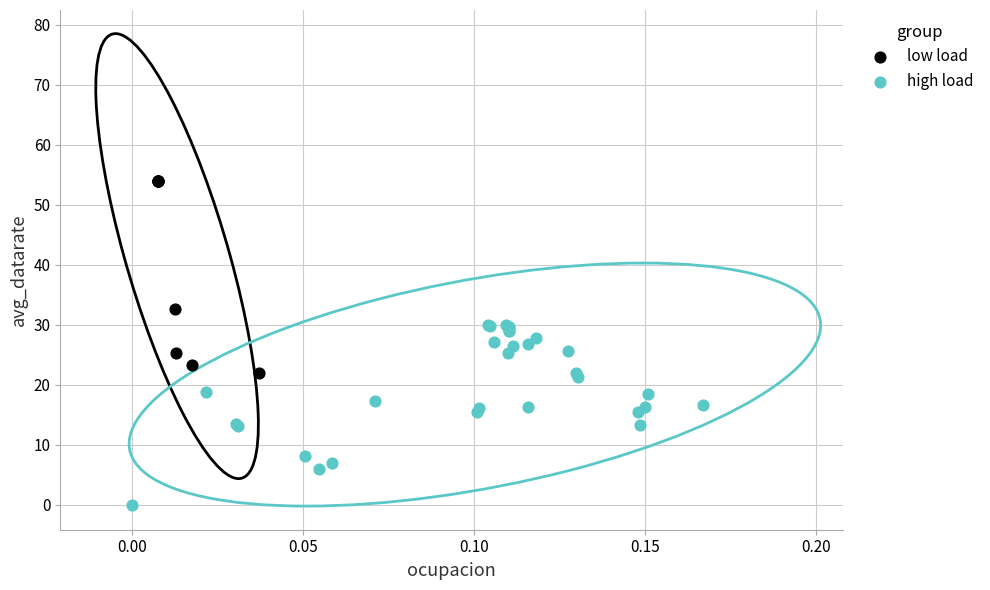

Which series contains the highest Y value?

low load